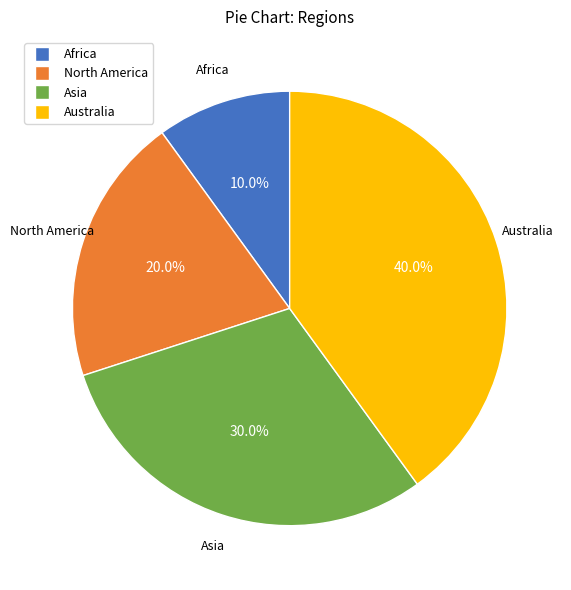

True or false: North America accounts for 20% of the total.

True